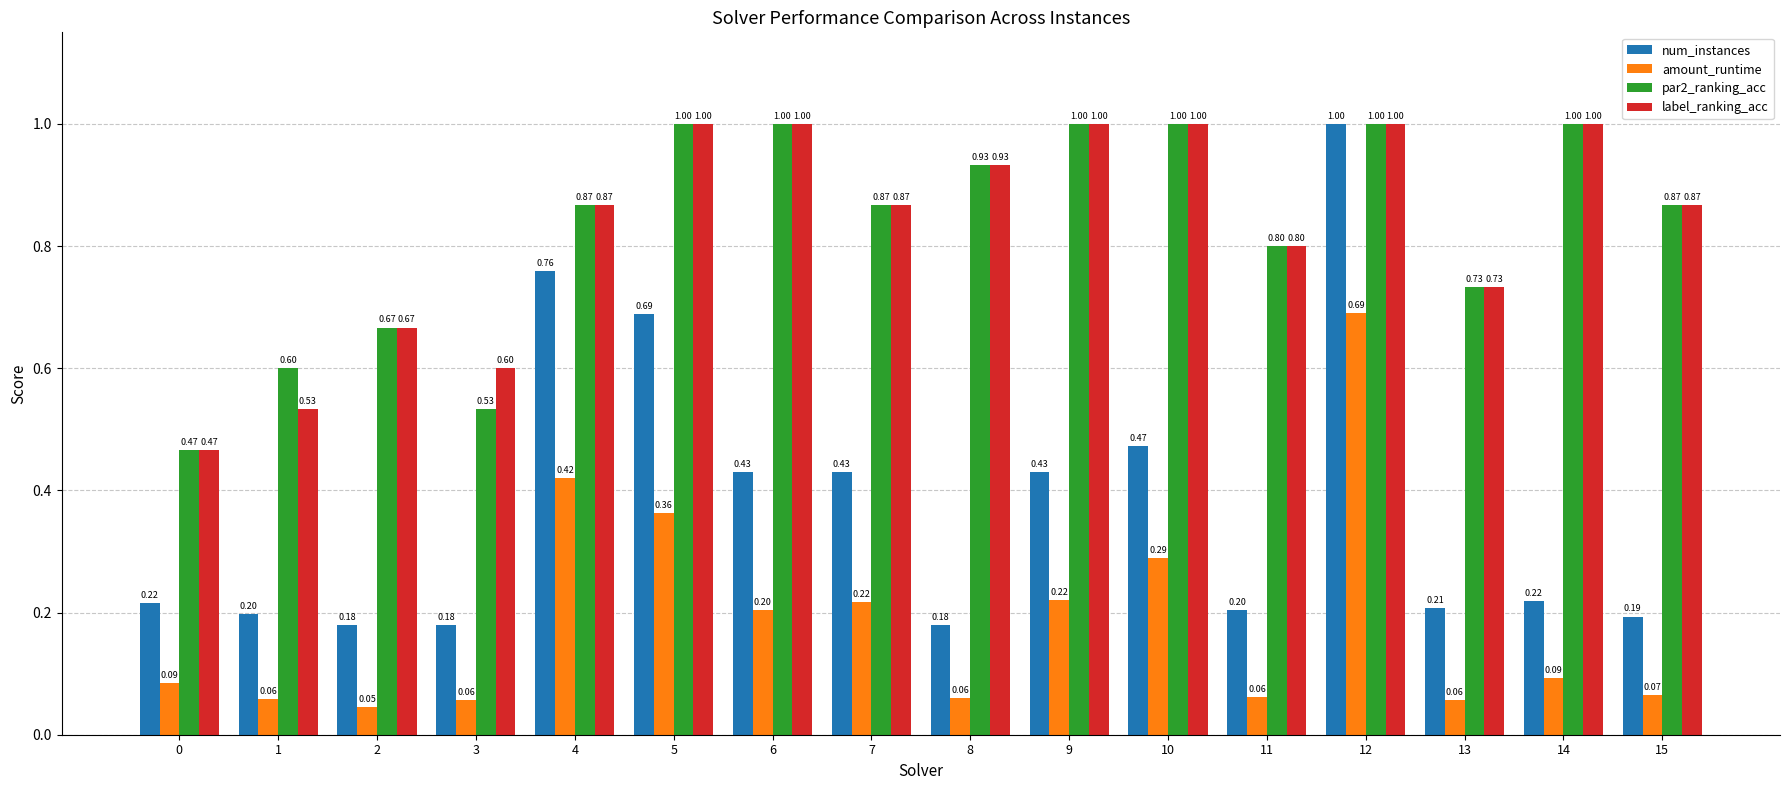

What is the spread (max minus min) of values at 15?

0.8